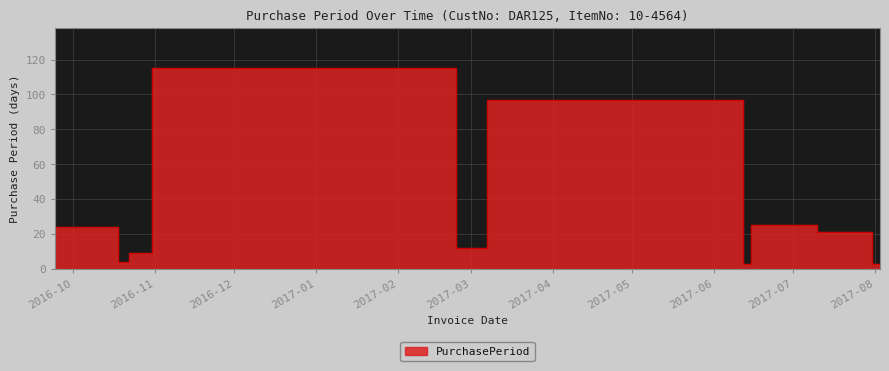

The value at 2017-08-03 is 4. True or false?

False